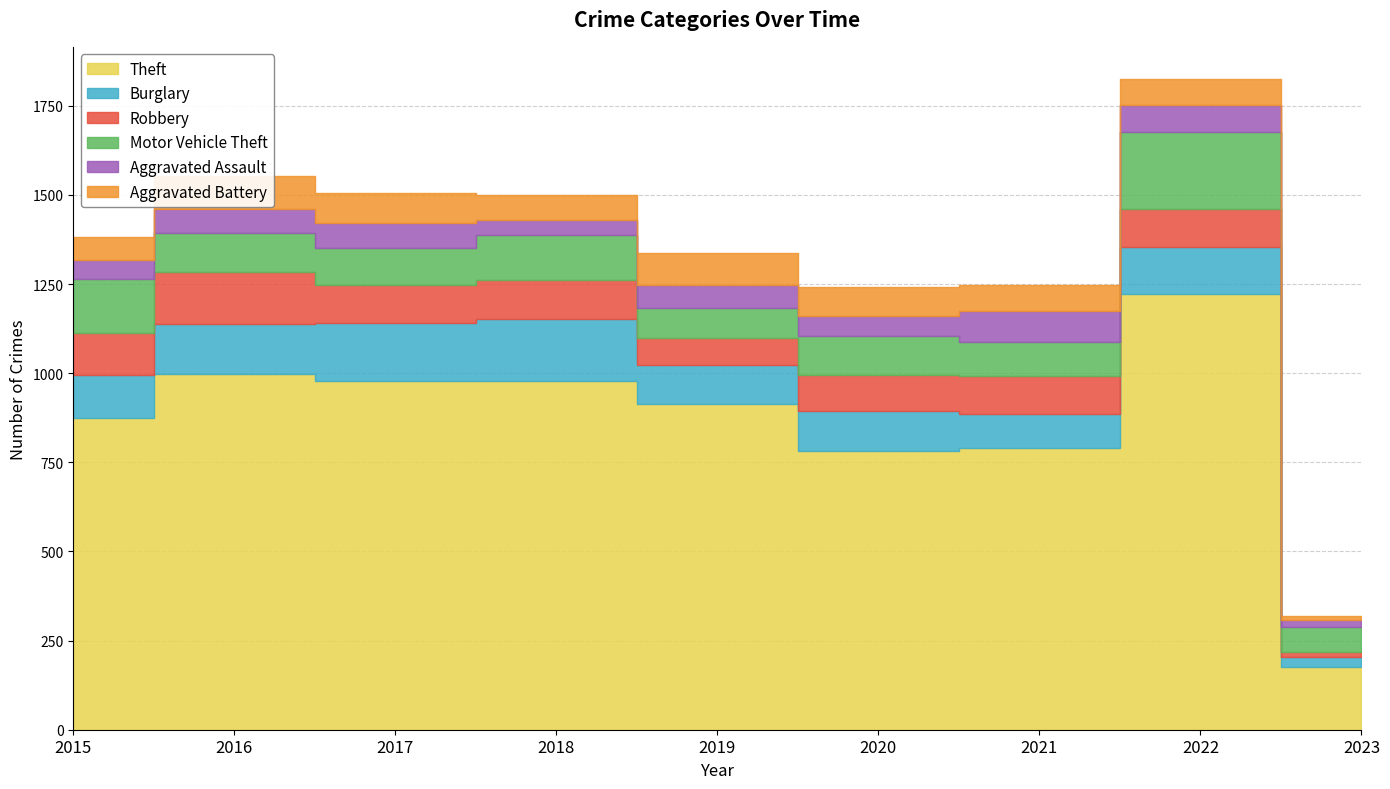

Is the value of Theft at 2015 greater than the value of Burglary at 2019?

Yes